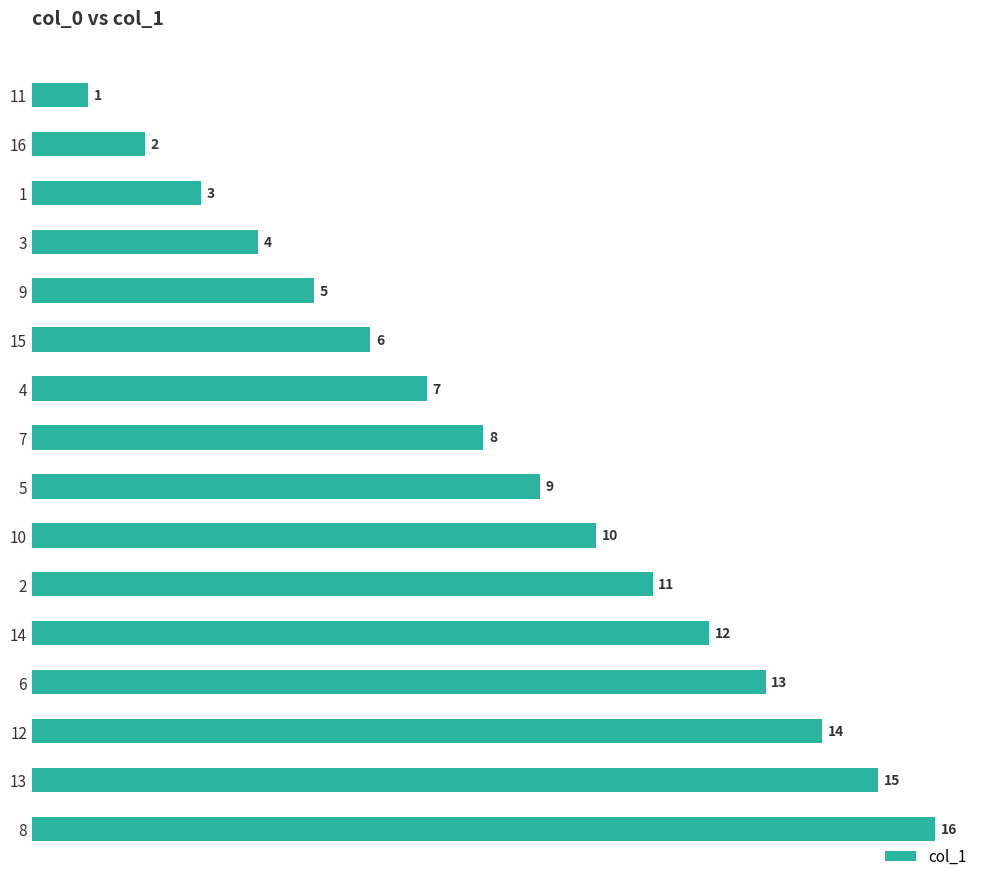

What is the ratio of the value at 12 to the value at 8?

0.9